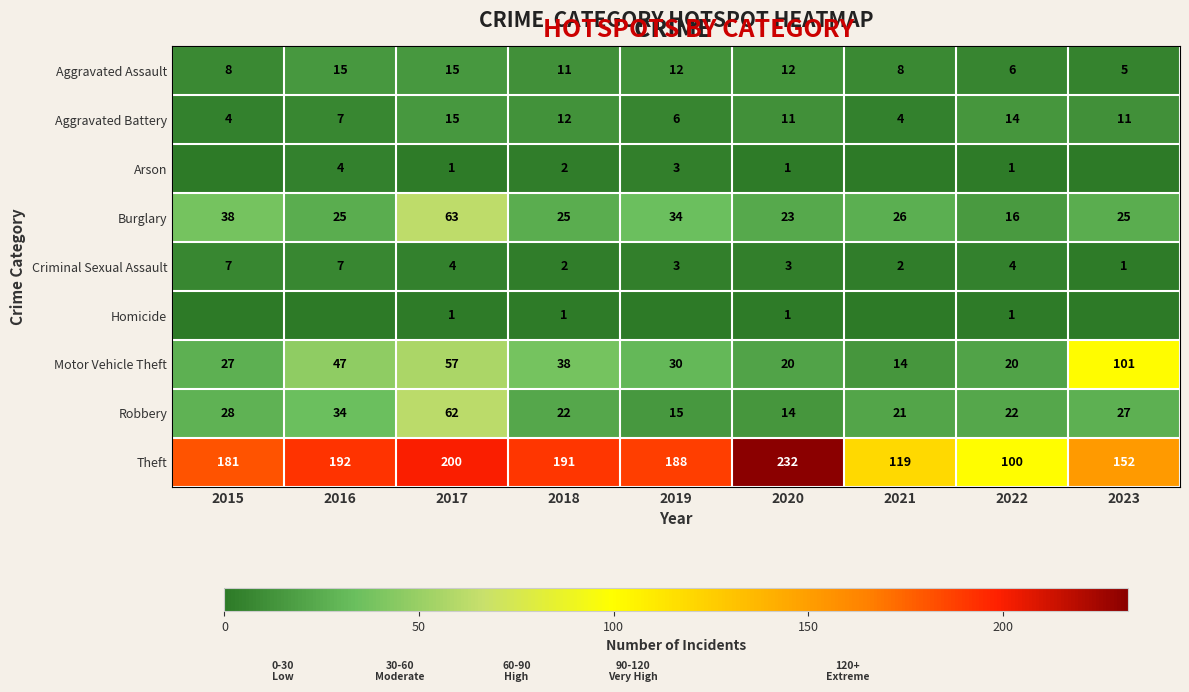

True or false: Theft has a value of 305 at 2020.

False